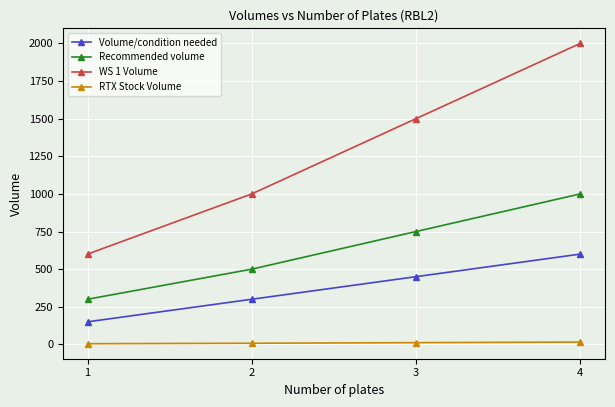

True or false: WS 1 Volume has a value of 1664.3 at 2.

False